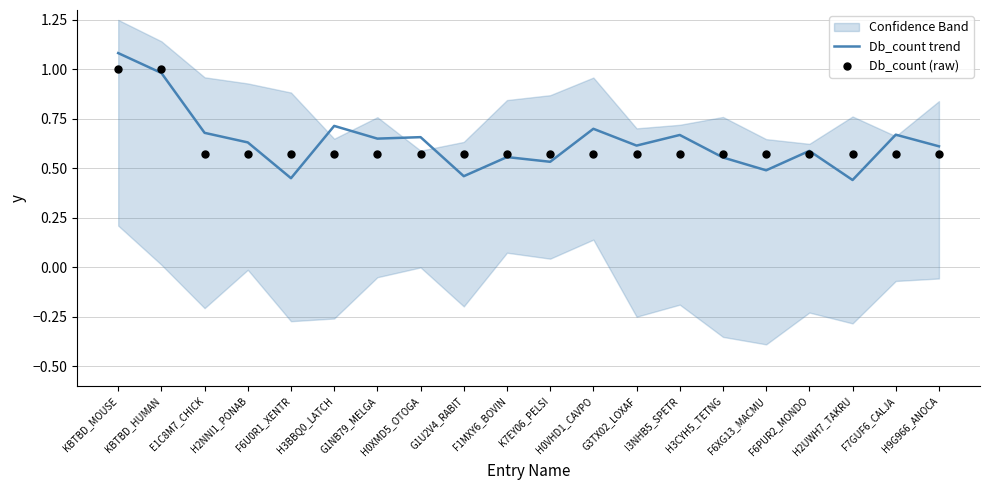

What is the highest value of the Db_count trend series?

1.1